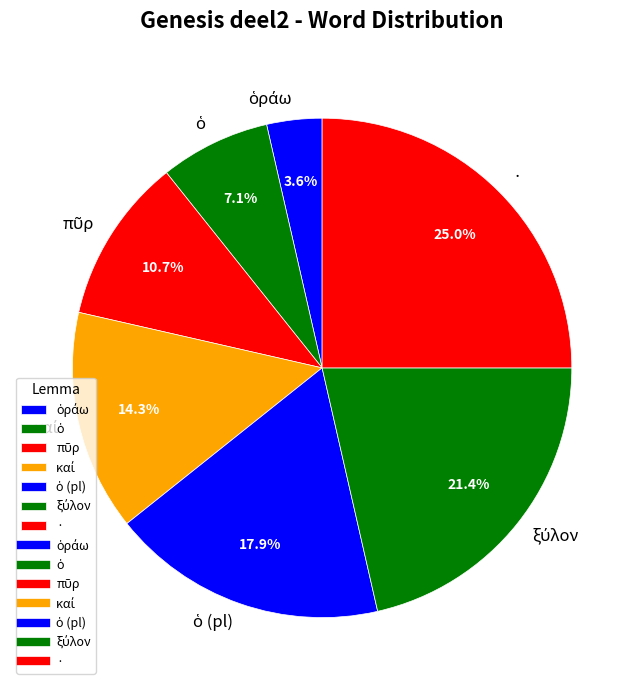

Does any single category account for the majority?

No